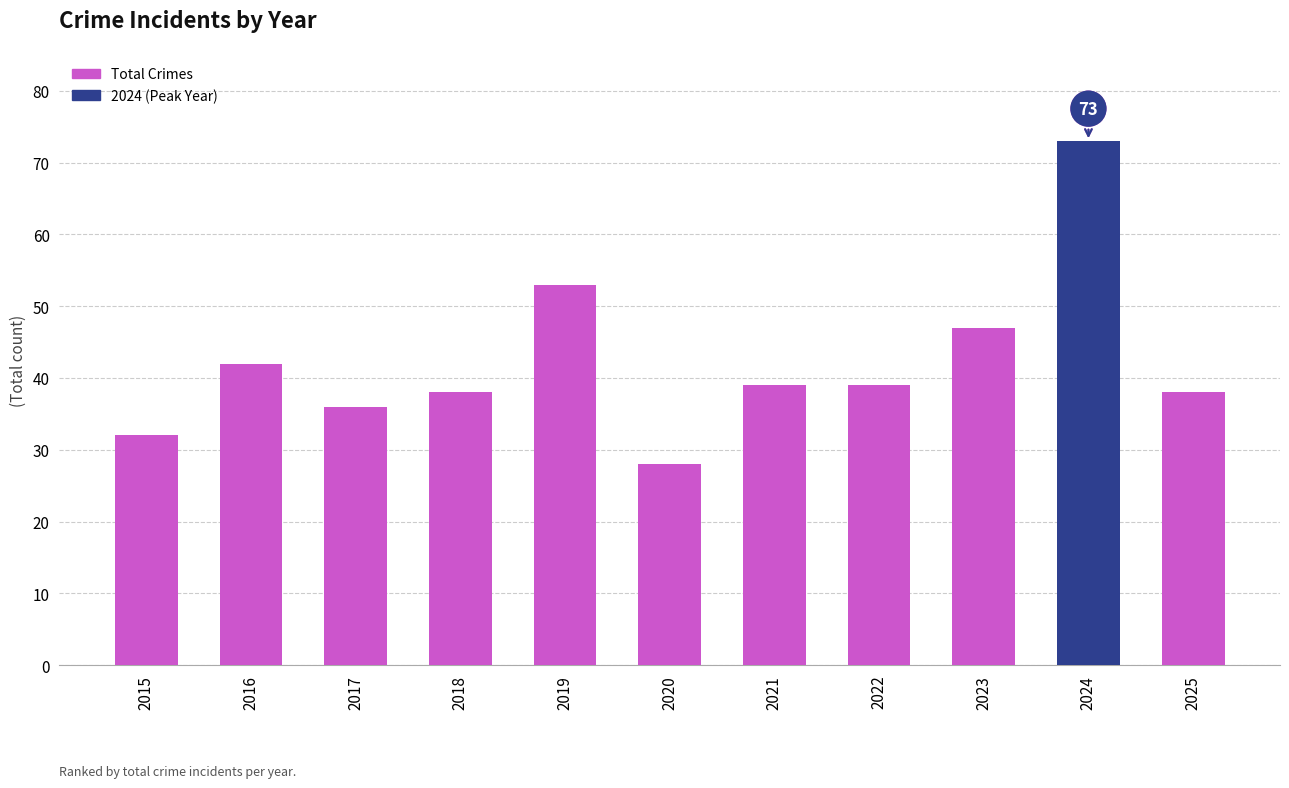

What is the average value?

42